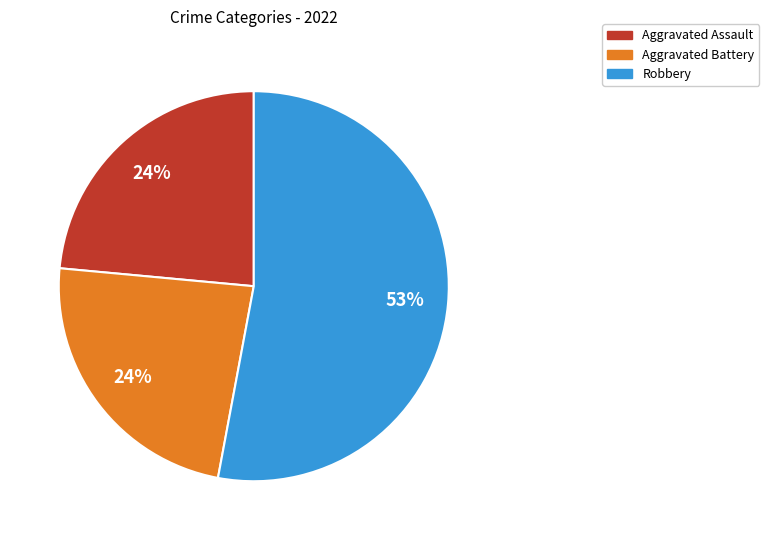

What is the largest slice in the pie chart?

Robbery